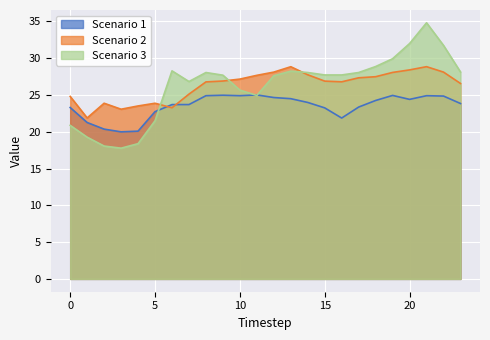

What is the total value across all series at 16?

76.4